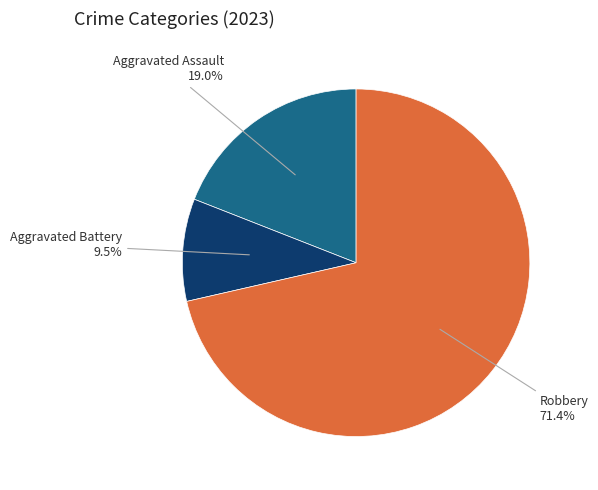

How many segments does this pie chart have?

3